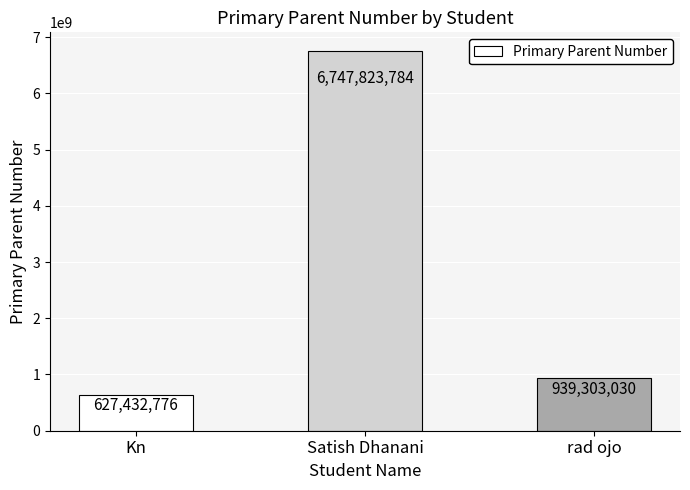

What is the maximum value shown in the chart?

6747823784